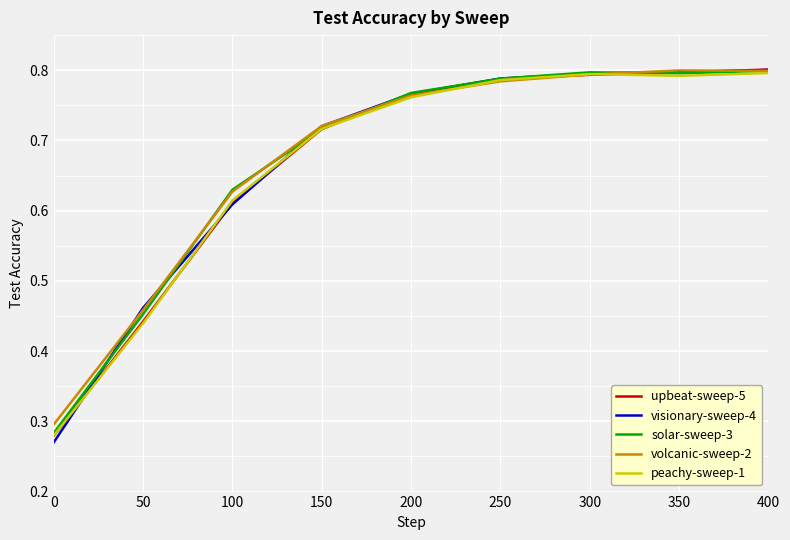

After their last crossing, which series has the higher values: upbeat-sweep-5 or peachy-sweep-1?

upbeat-sweep-5